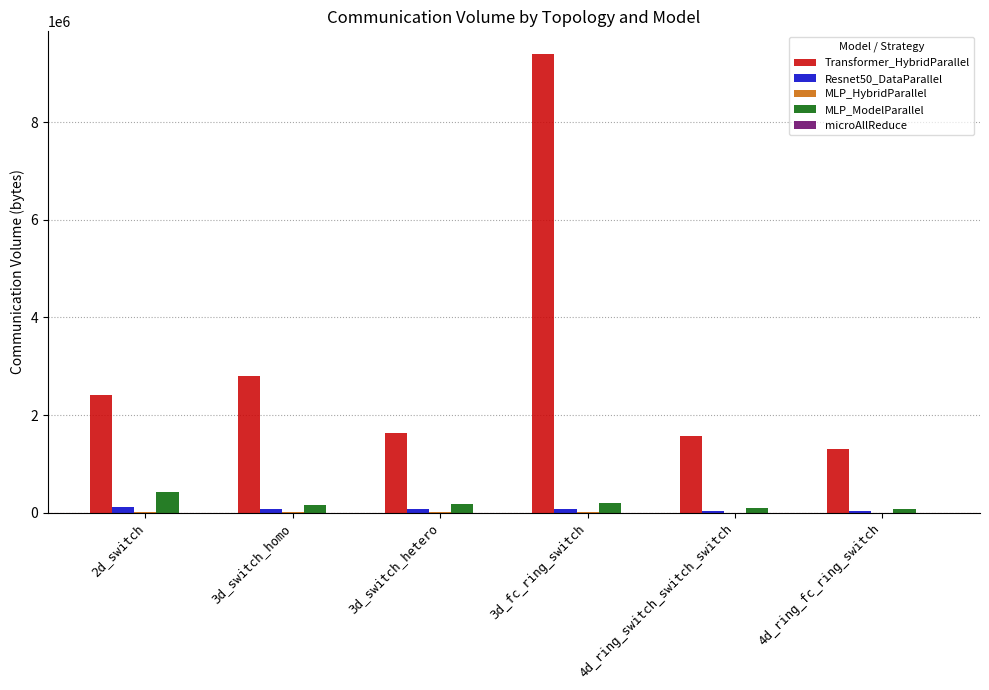

What is the sum of all MLP_ModelParallel values?

1115954.1